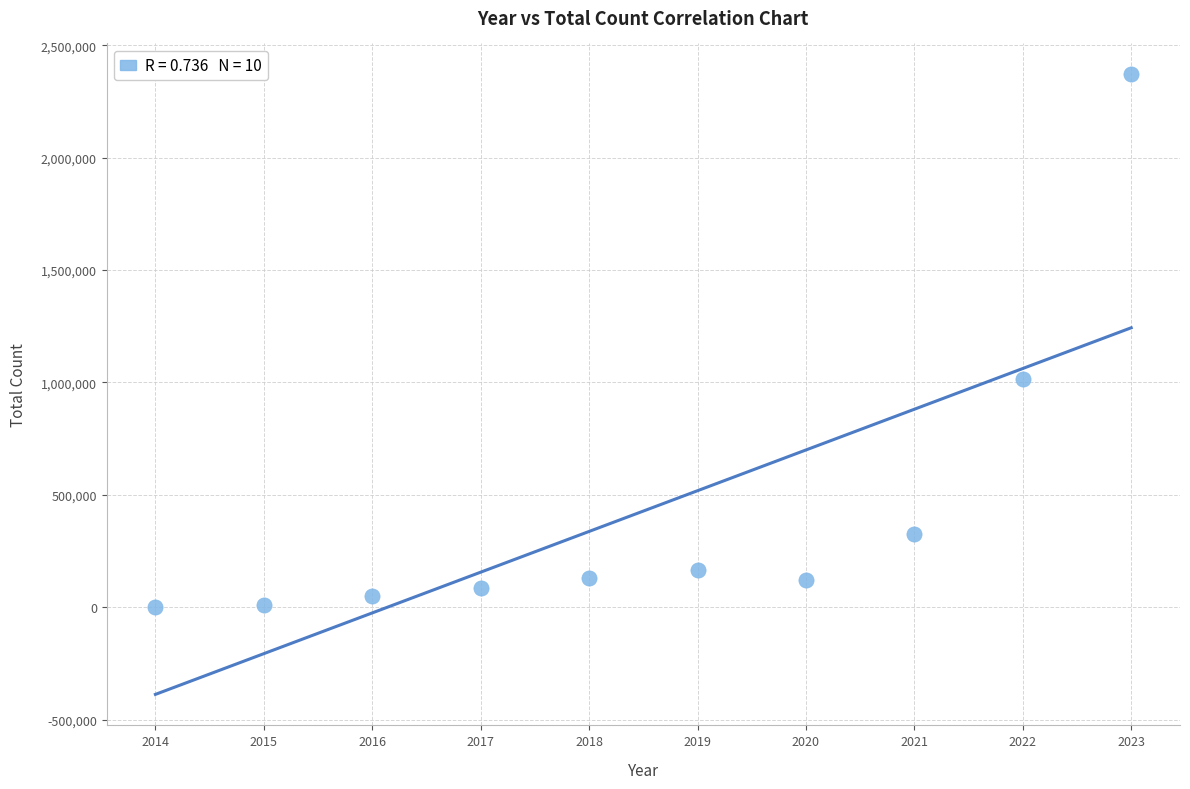

What Y value in the scatter plot is closest to 1186100?

1015196